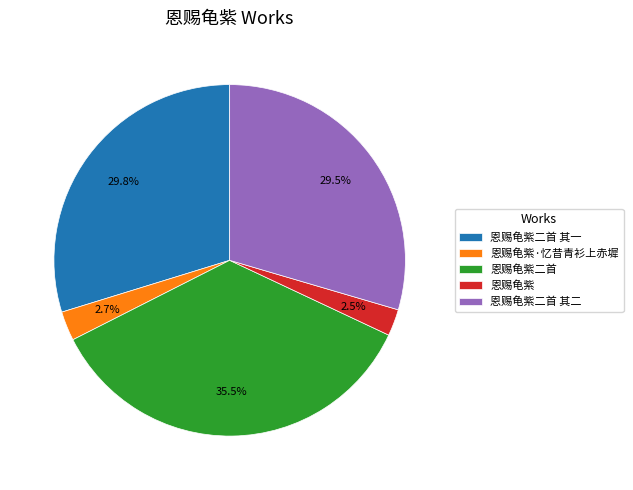

What is the ratio of the value at 恩赐龟紫二首 其一 to the value at 恩赐龟紫二首 其二?

1.0